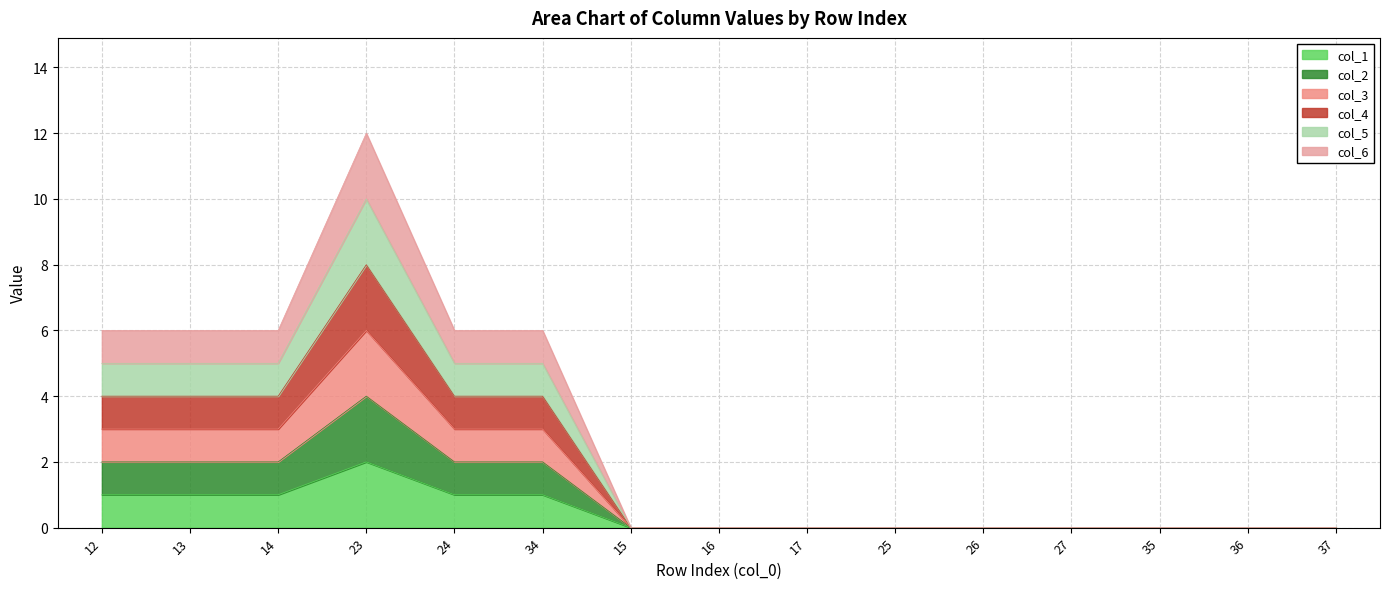

What are all the series names shown in the legend?

col_1, col_2, col_3, col_4, col_5, col_6